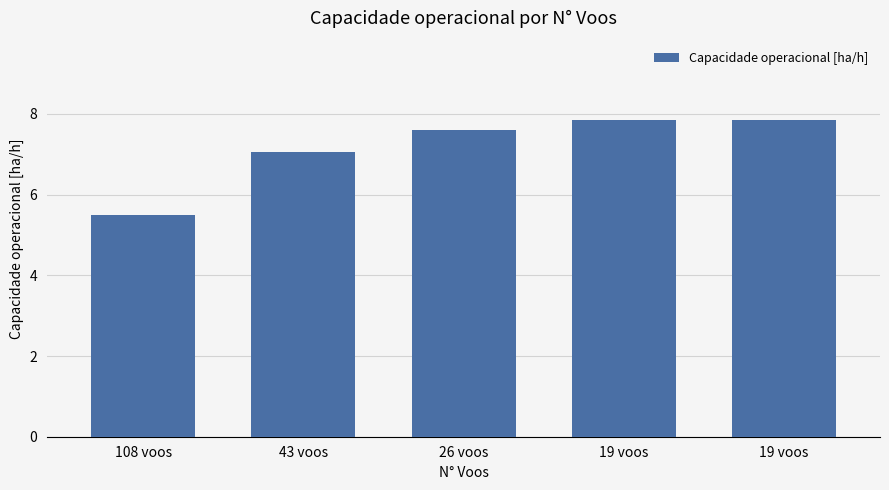

Does the chart contain any negative values?

No